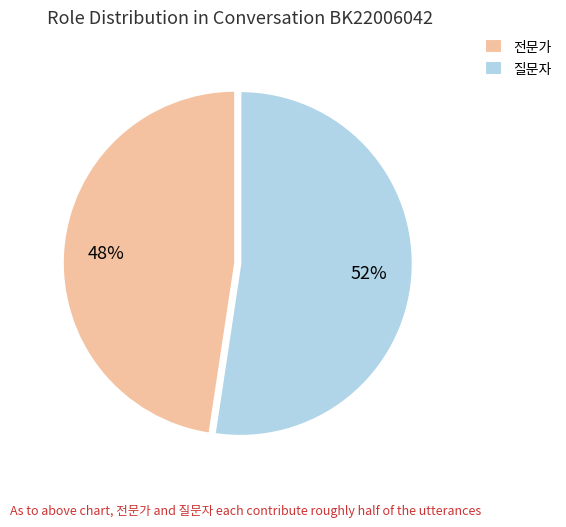

Which has a higher value, 질문자 or 전문가?

질문자